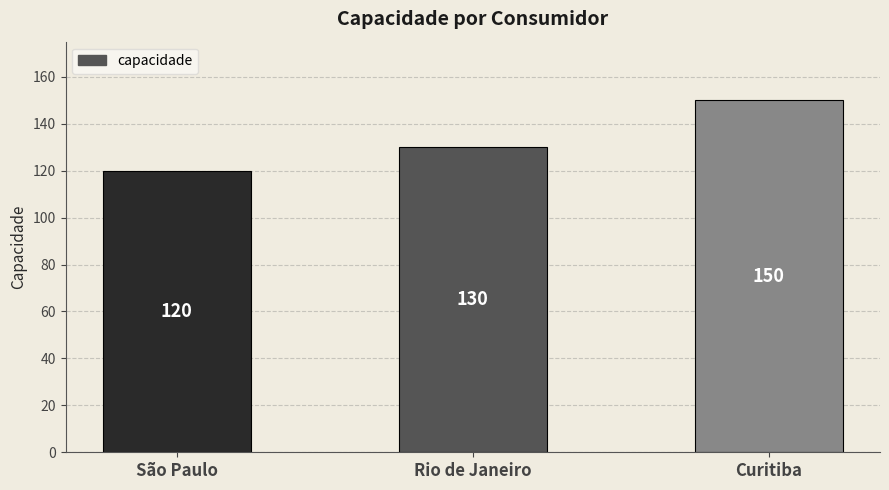

How many distinct data groups are displayed?

1